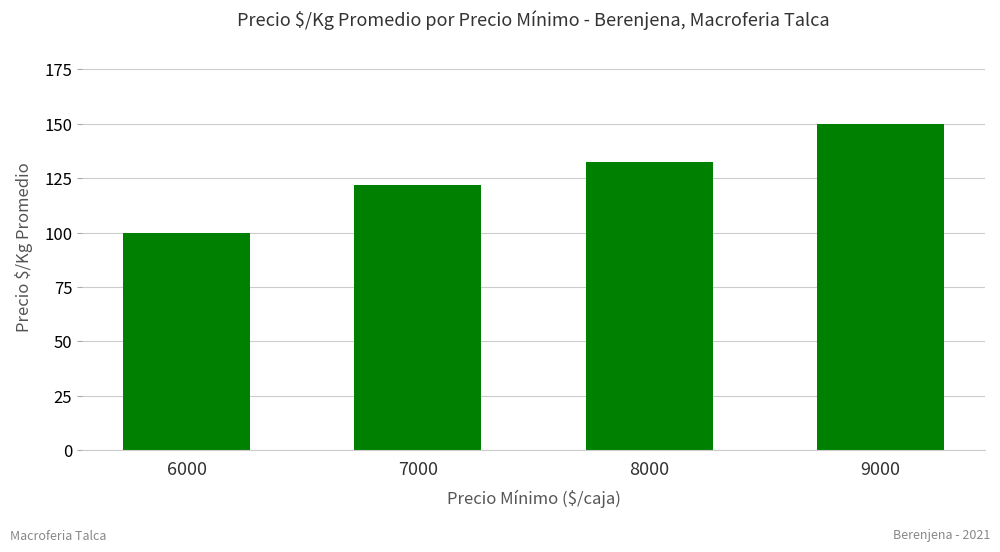

Reading left to right, transcribe all the data shown in this chart.

100.0	121.7	132.5	150.0